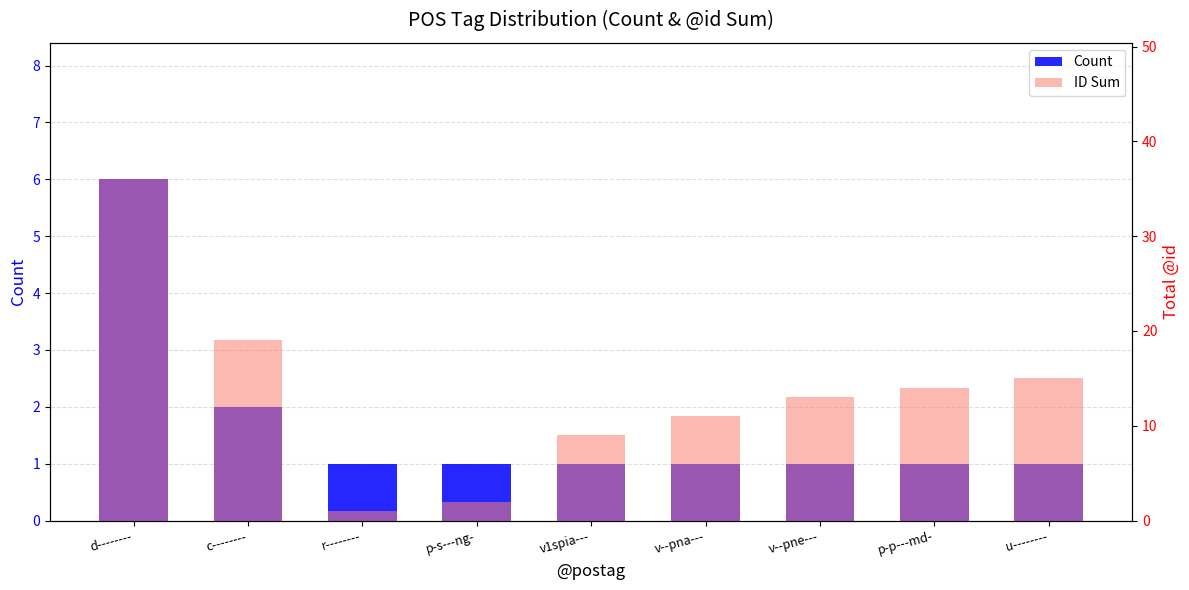

What is the total value across all series at p-s---ng-?

3